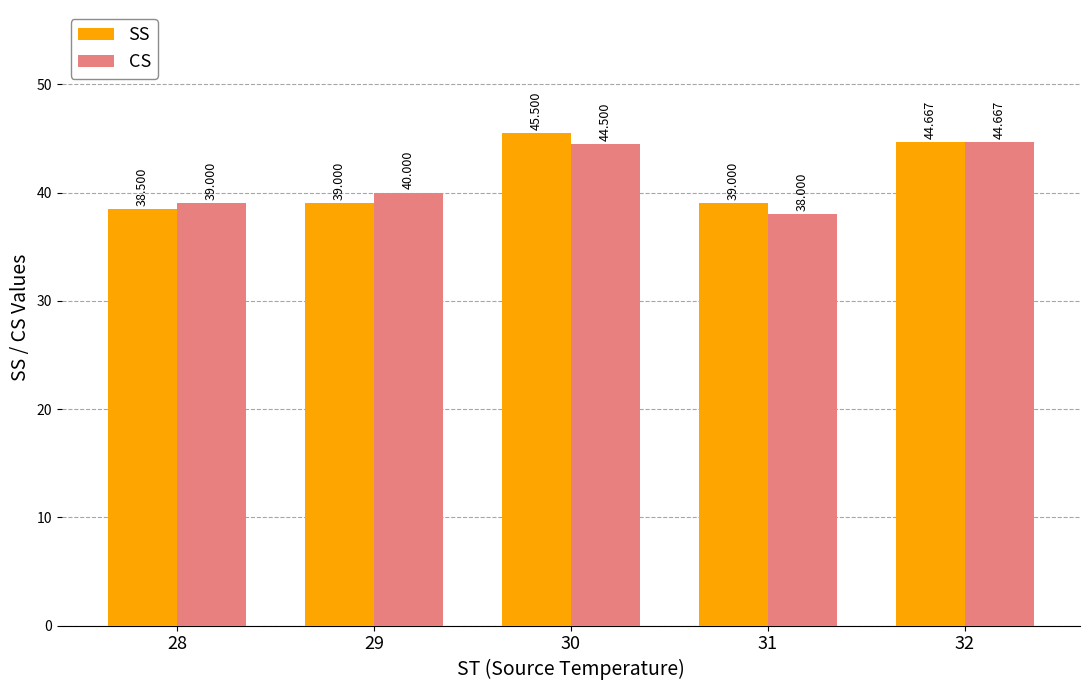

Read the CS value at 32.

44.7